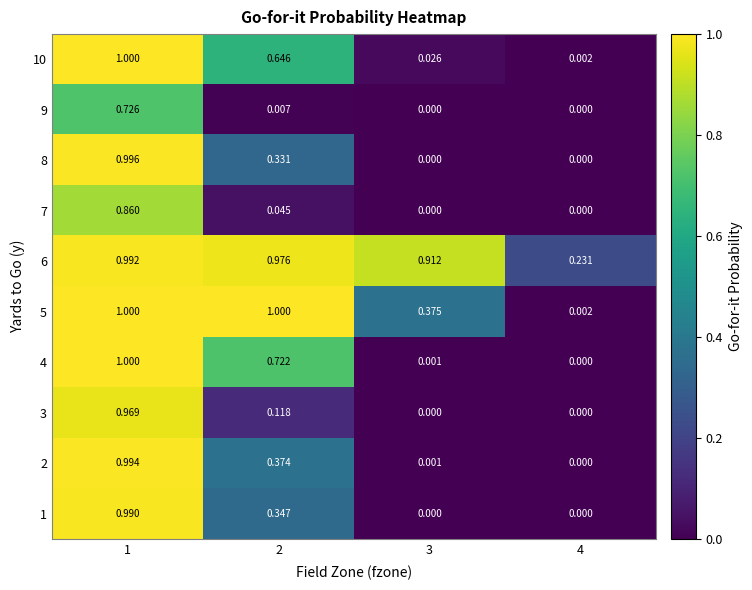

Is the value of 1 at 4 greater than the value of 2 at 1?

No